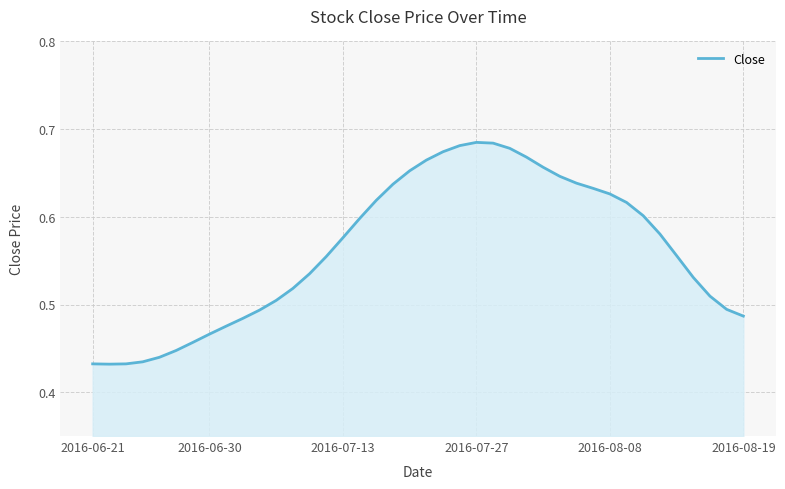

What is the difference between the maximum and minimum values?

0.3